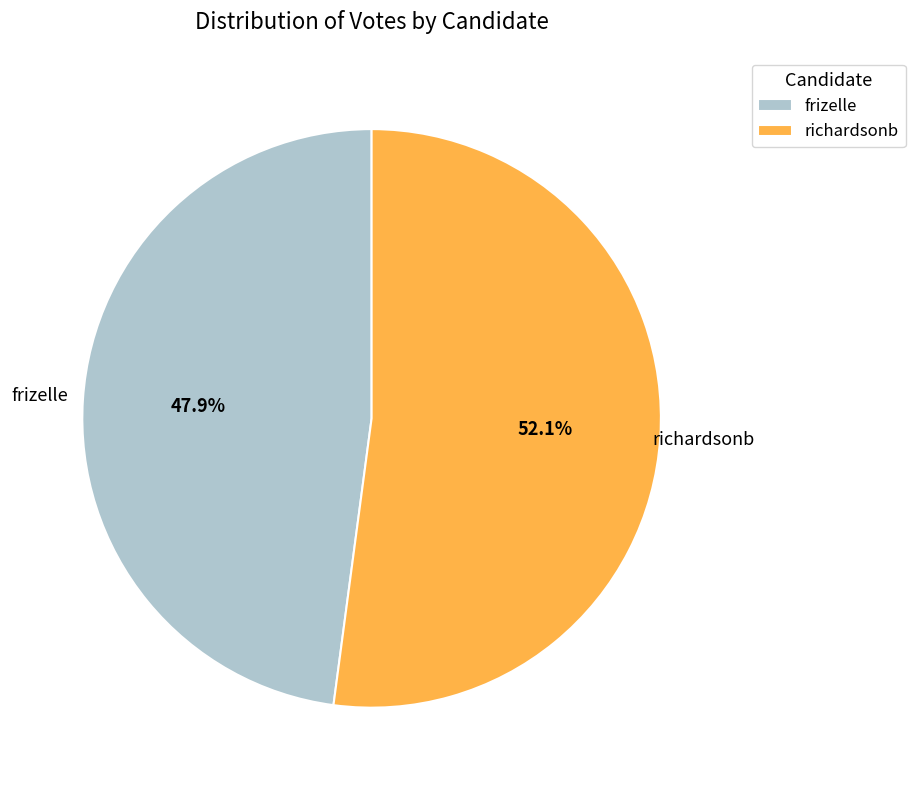

To the nearest percent, what portion does richardsonb represent?

52%